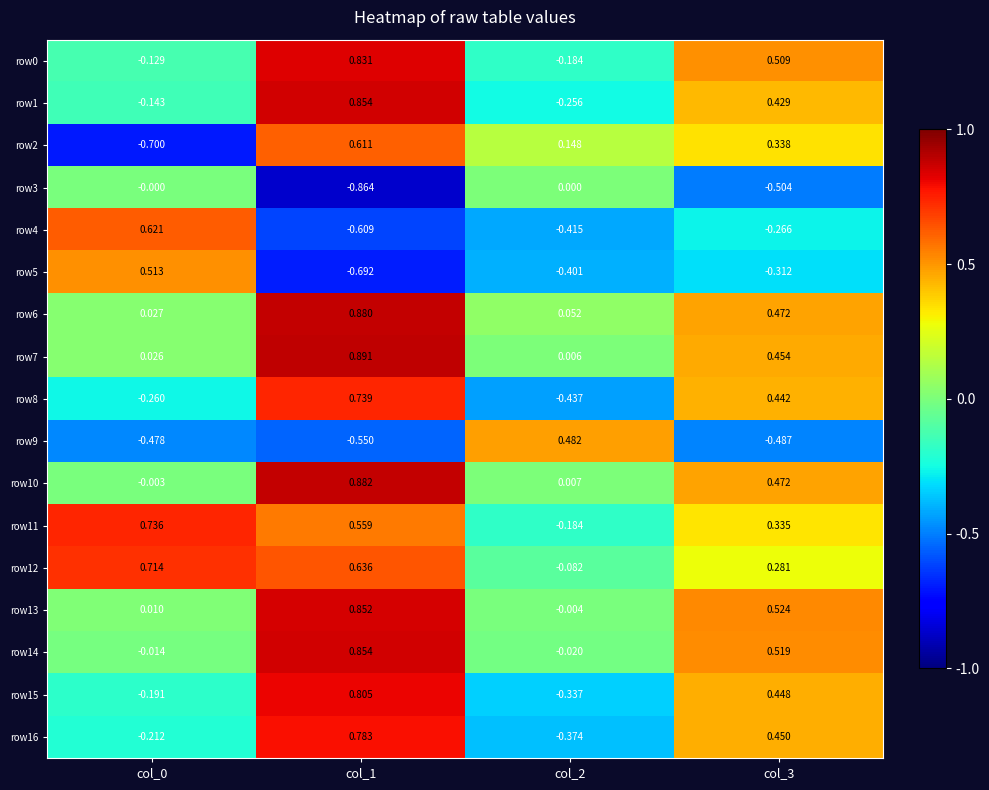

Is the value of row13 at col_2 greater than the value of row5 at col_3?

Yes